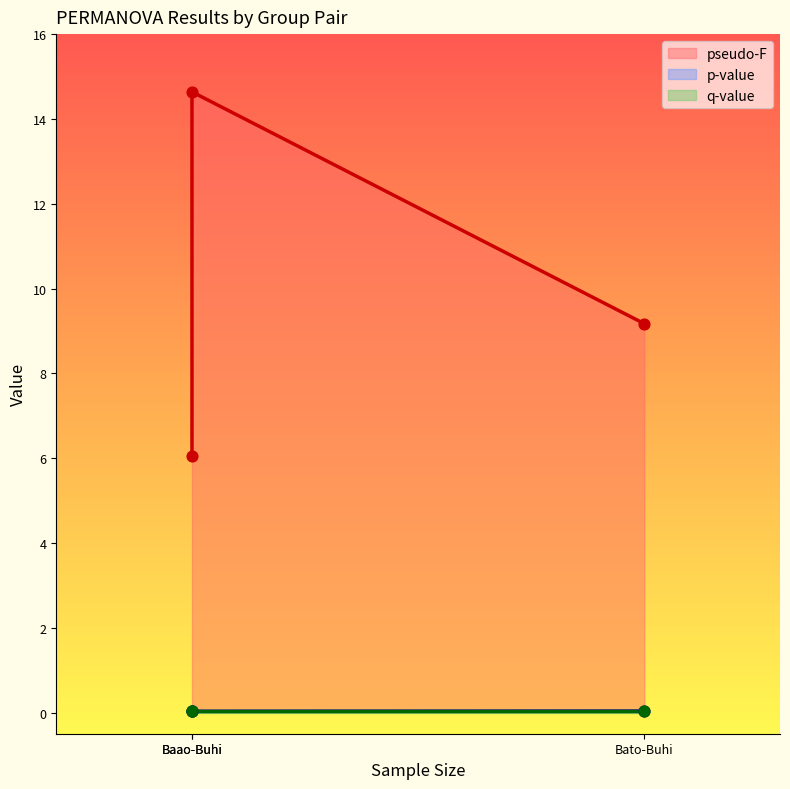

Which series has the widest spread of Y values?

pseudo-F